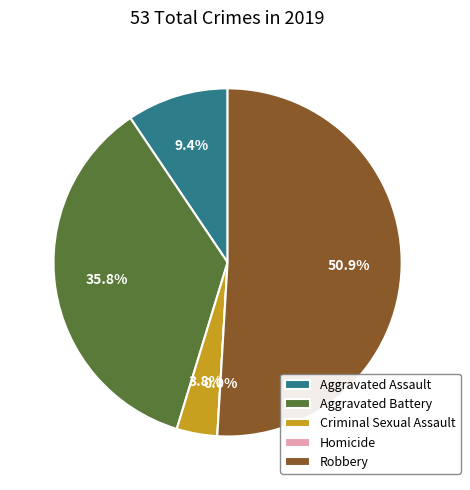

To the nearest percent, what is the combined percentage of Criminal Sexual Assault and Homicide?

4%